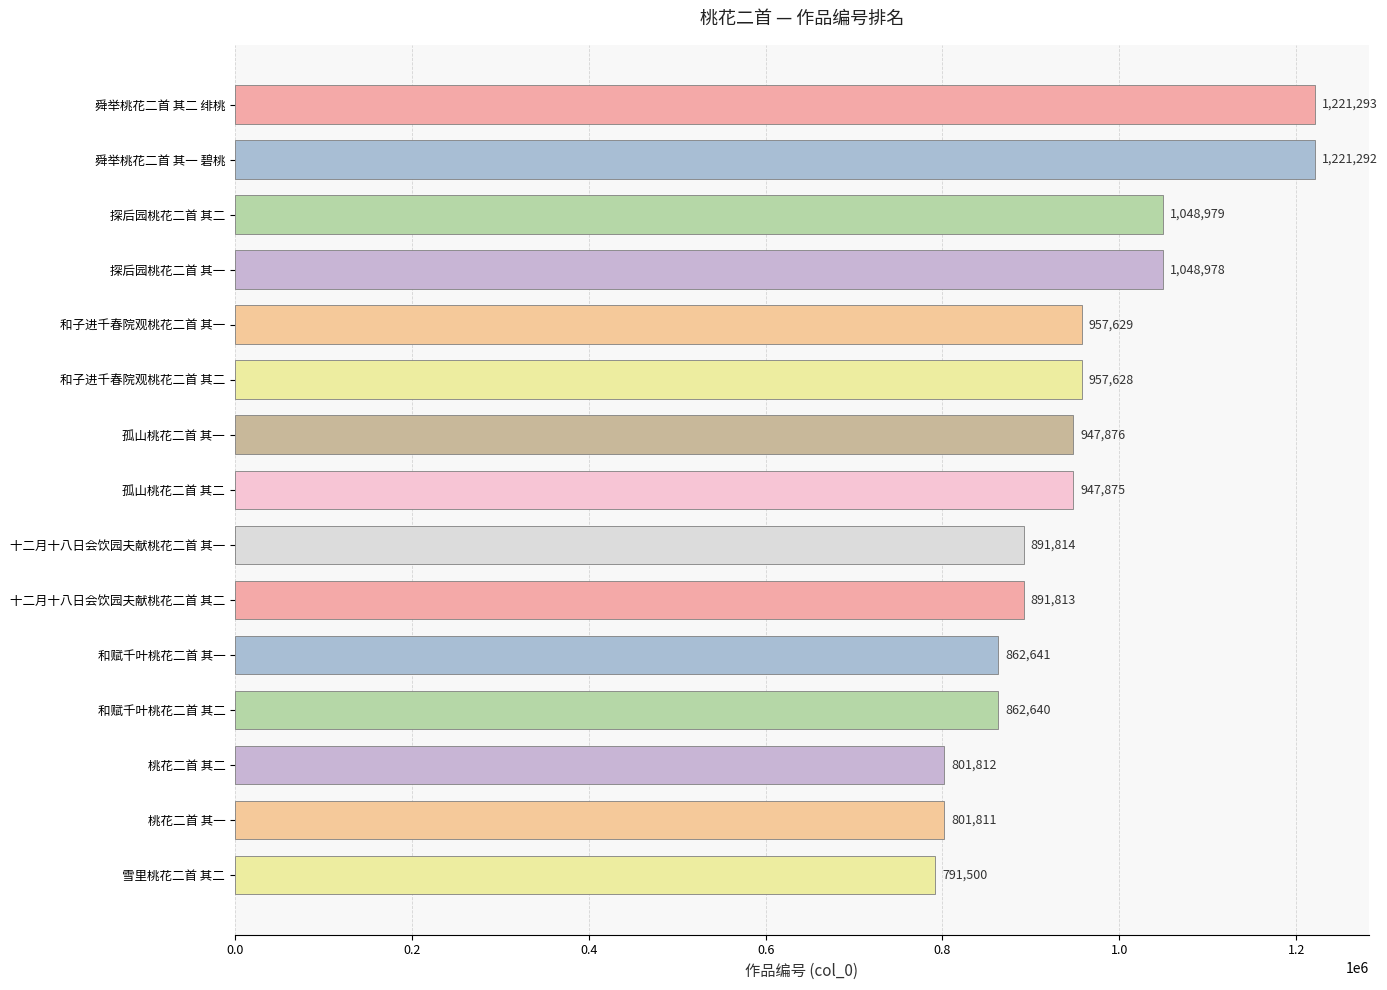

What is the greatest value displayed?

1221293